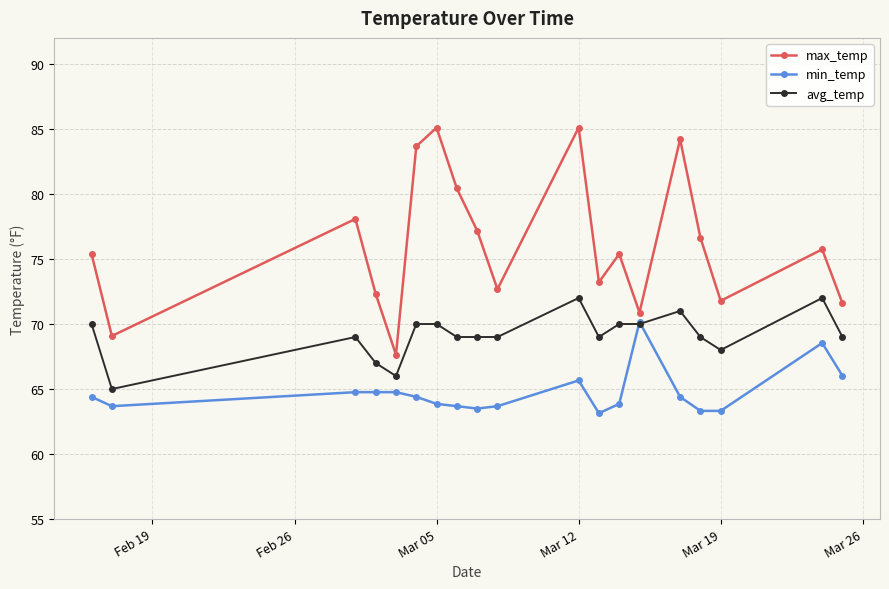

Does the chart have visible grid lines?

Yes